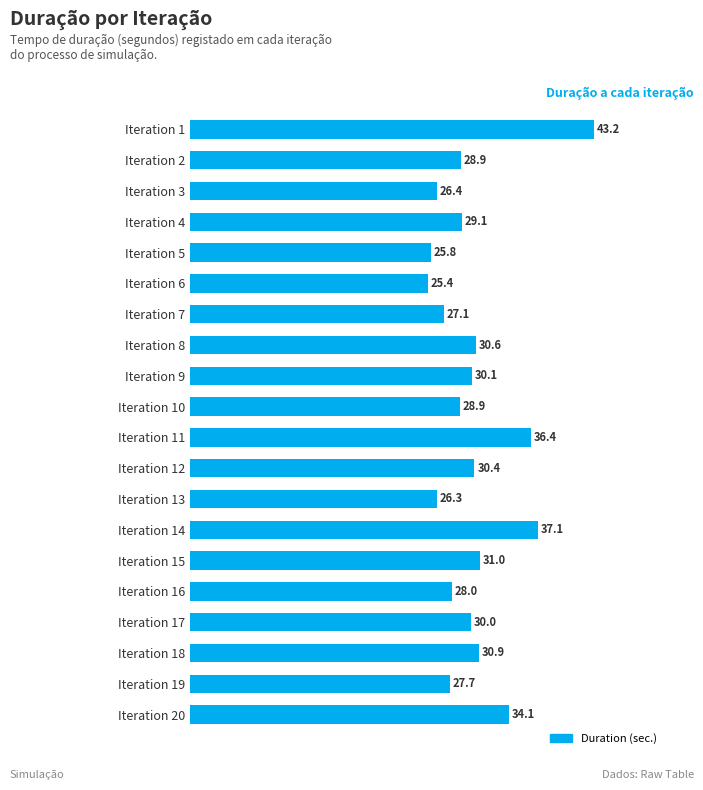

Are the bars horizontal?

Yes